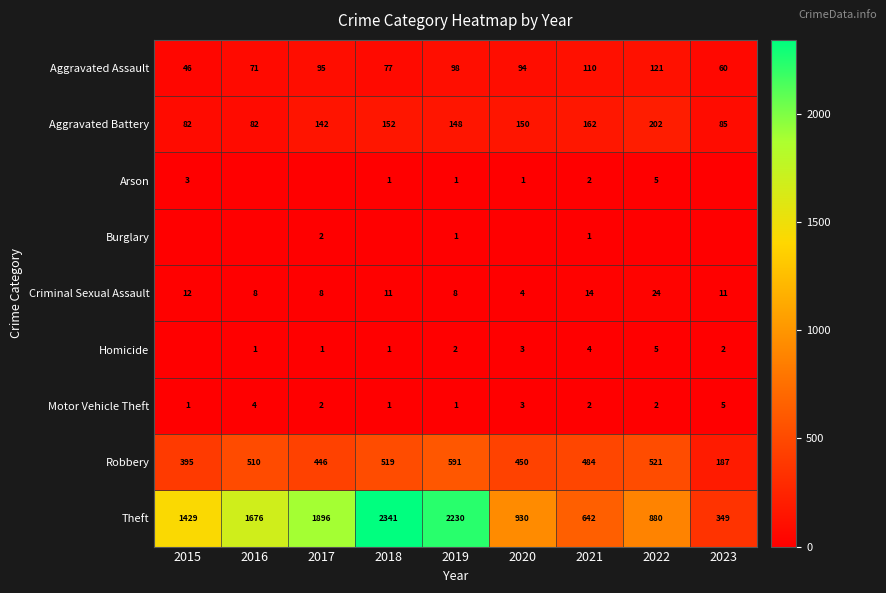

Is it true that Aggravated Assault equals 149 at 2017?

False